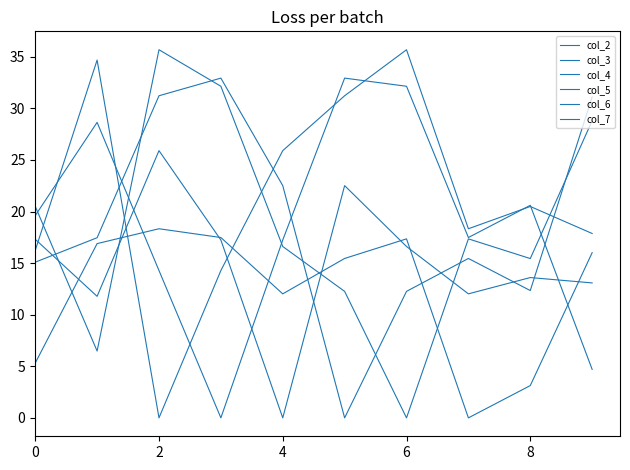

Reading left to right, transcribe all the data shown in this chart.

col_2: 16.2	34.7	0.0	14.3	25.9	31.2	35.7	18.3	20.5	17.9
col_3: 19.6	28.6	14.3	0.0	17.2	32.9	32.1	17.5	20.6	4.7
col_4: 17.3	11.8	25.9	17.2	0.0	22.5	16.6	12.0	13.6	13.1
col_5: 15.1	17.5	31.2	32.9	22.5	0.0	12.3	15.4	12.3	31.1
col_6: 20.5	6.5	35.7	32.1	16.6	12.3	0.0	17.4	15.4	28.8
col_7: 5.3	16.9	18.3	17.5	12.0	15.4	17.4	0.0	3.1	16.0